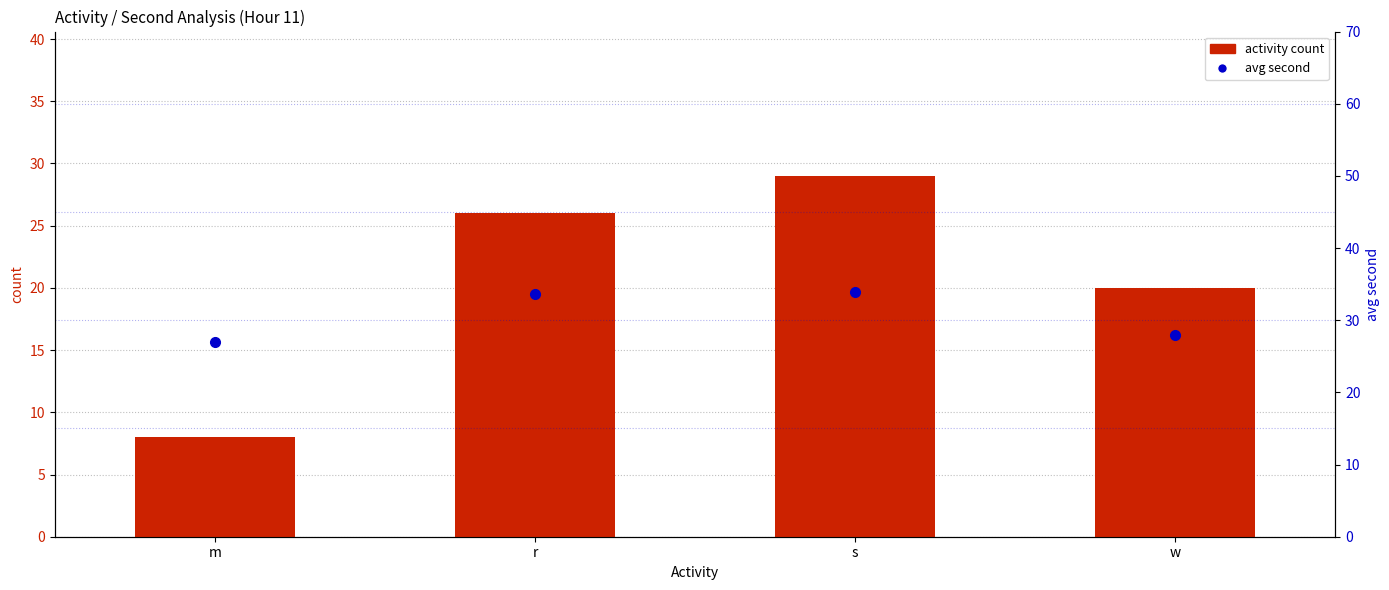

What is the label of the 2nd bar from the right?

s